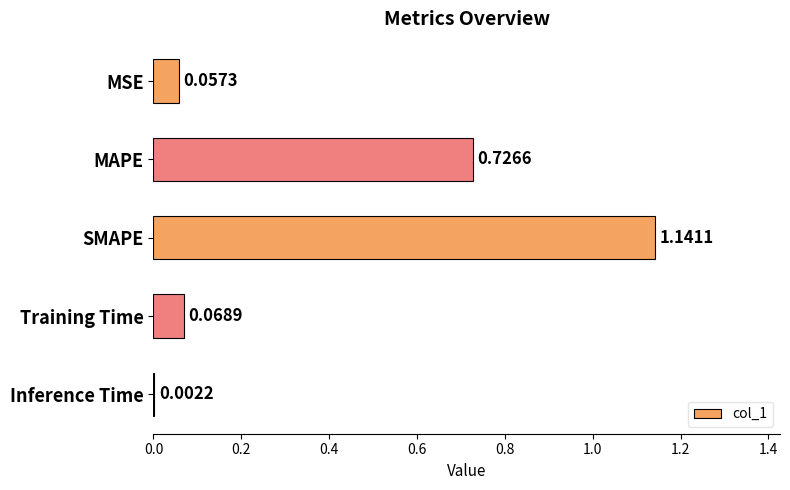

How many data points does each series have?

5